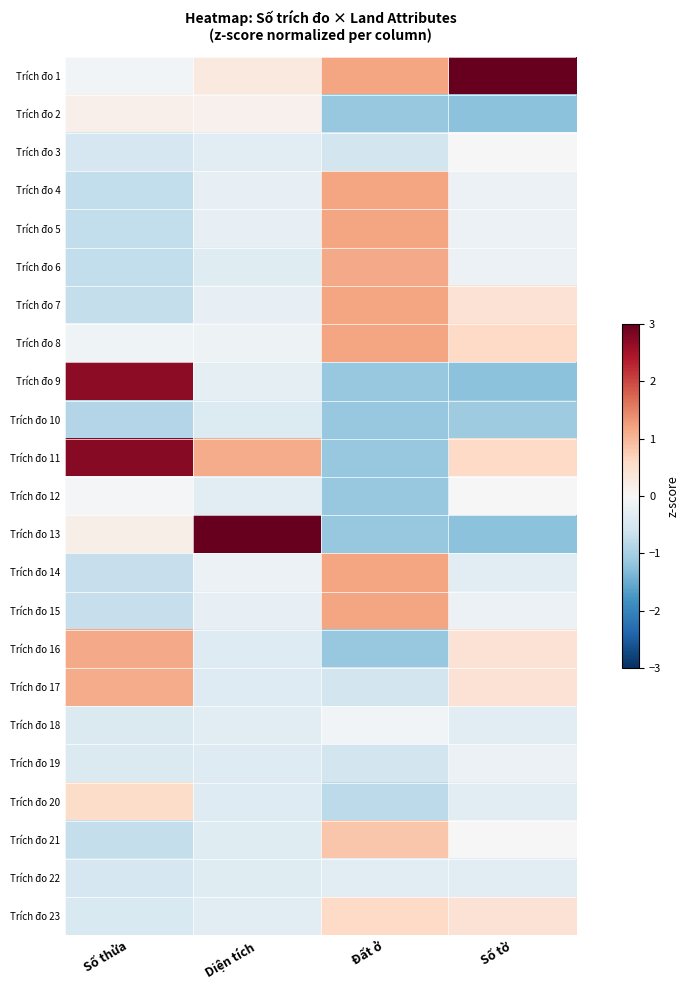

Count the number of categories in the chart.

4